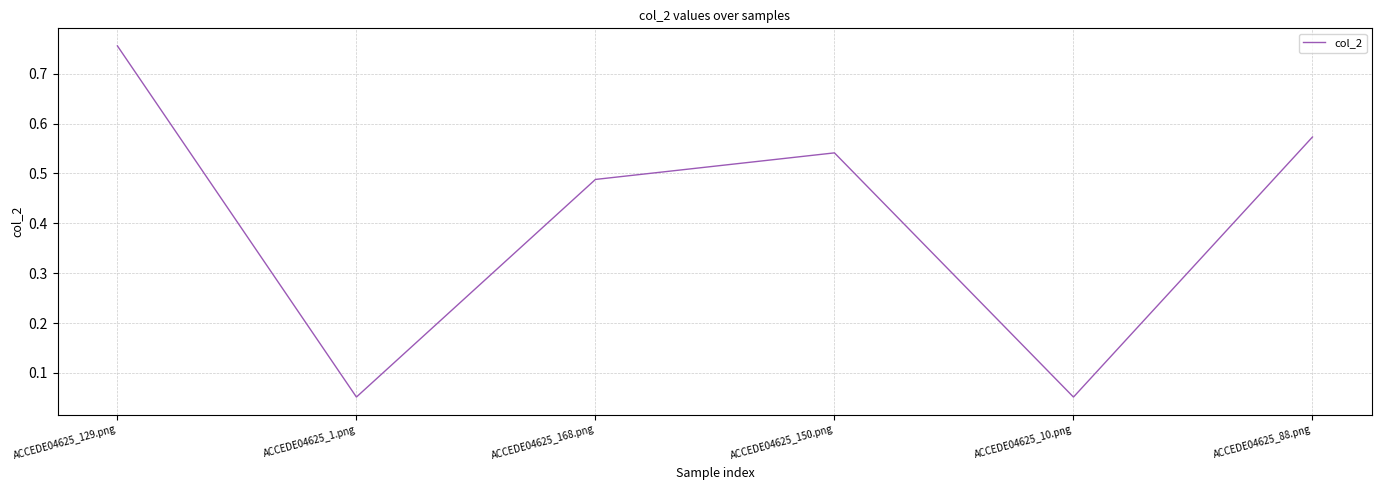

True or false: the data has more than 0 interior local peaks.

True